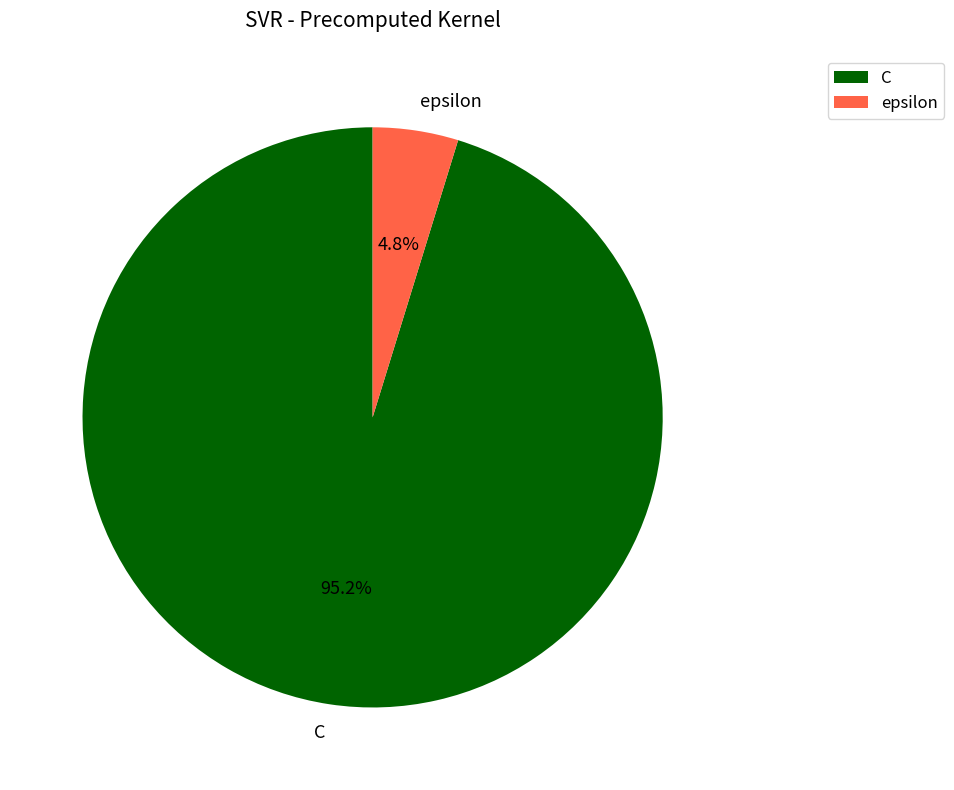

Rank the categories by value from highest to lowest.

C, epsilon